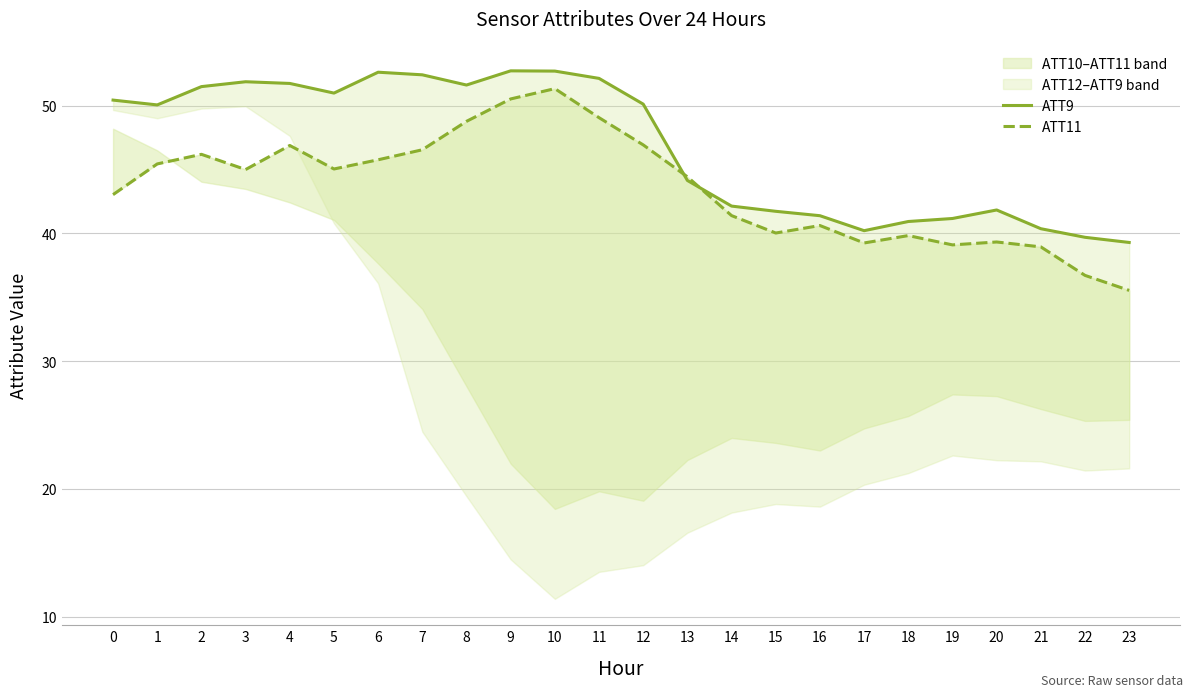

Where do ATT11 and ATT9 first cross each other?

12 and 13